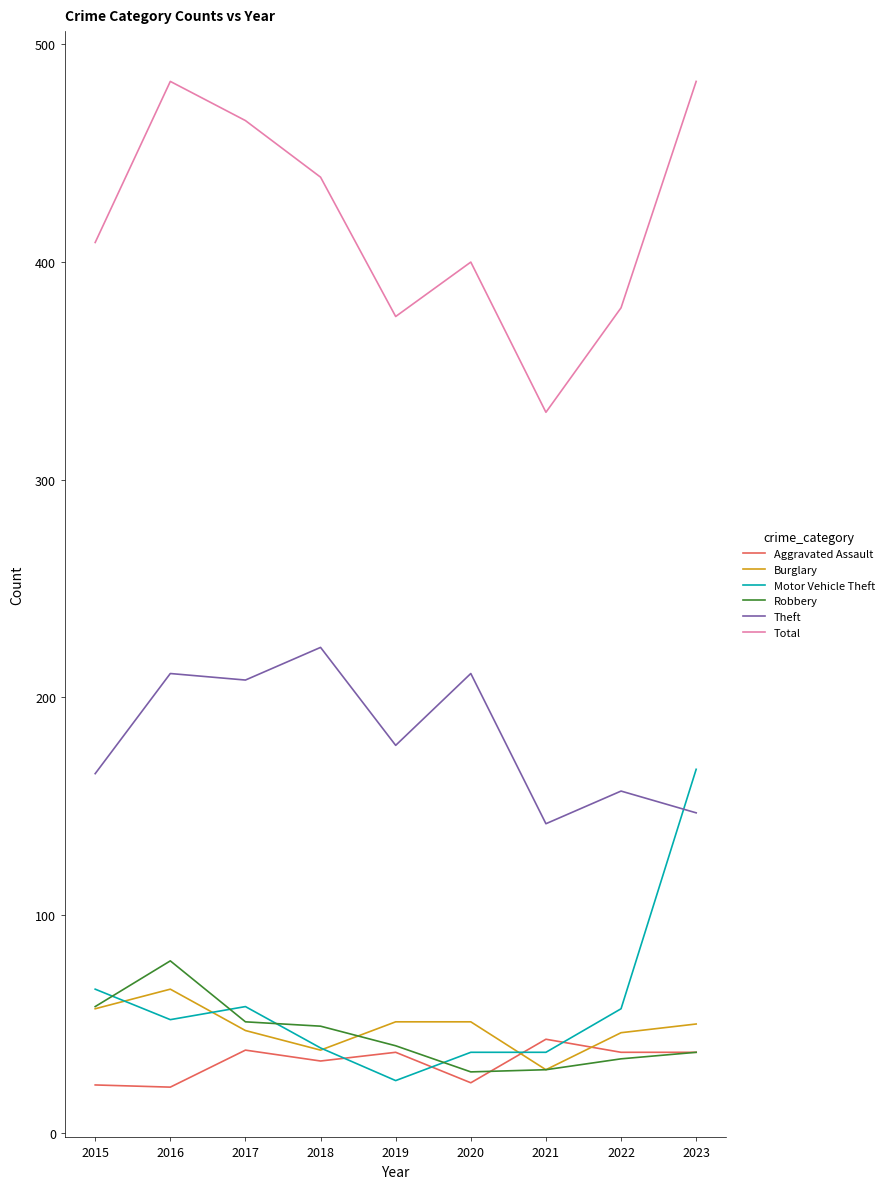

What is the total value across all series at 2018?

821